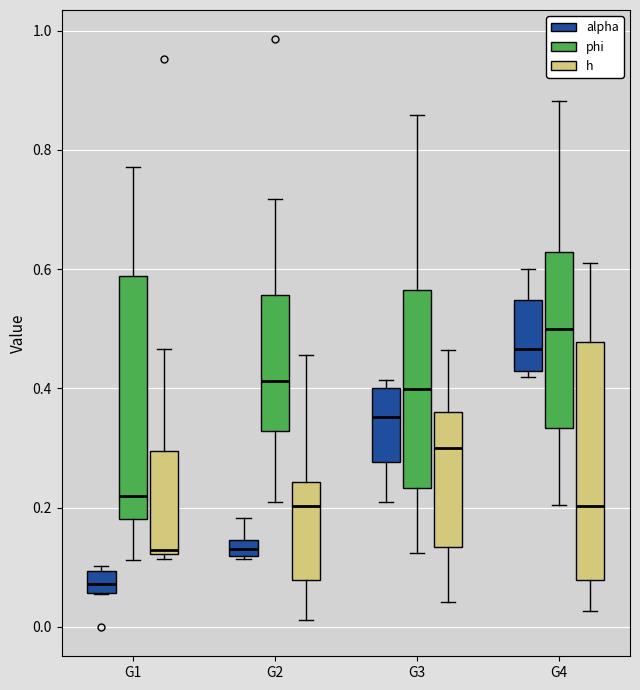

Where does the lower whisker of the box for G3 (phi) end on the y-axis? The values are not printed on the chart, so give them approximately, as read against the axis.

0.12